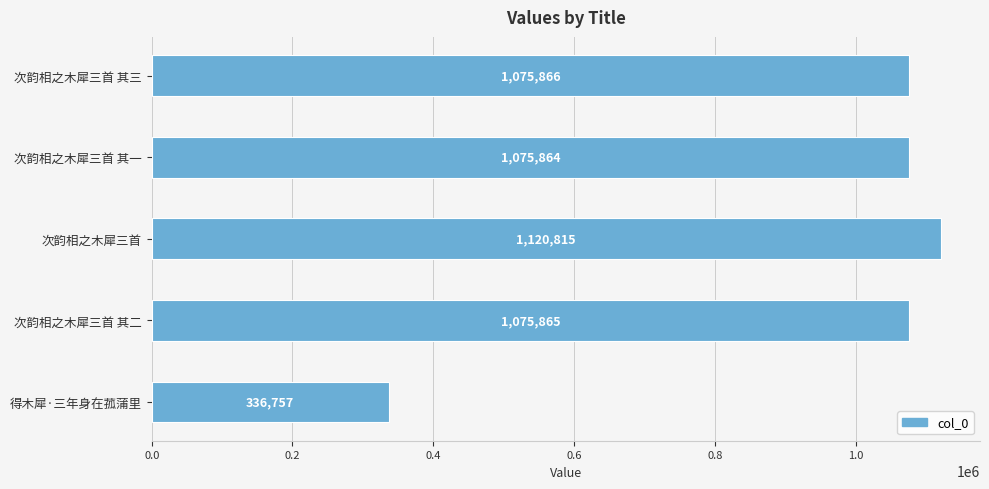

Rank the categories by value from highest to lowest.

次韵相之木犀三首, 次韵相之木犀三首 其三, 次韵相之木犀三首 其二, 次韵相之木犀三首 其一, 得木犀·三年身在菰蒲里